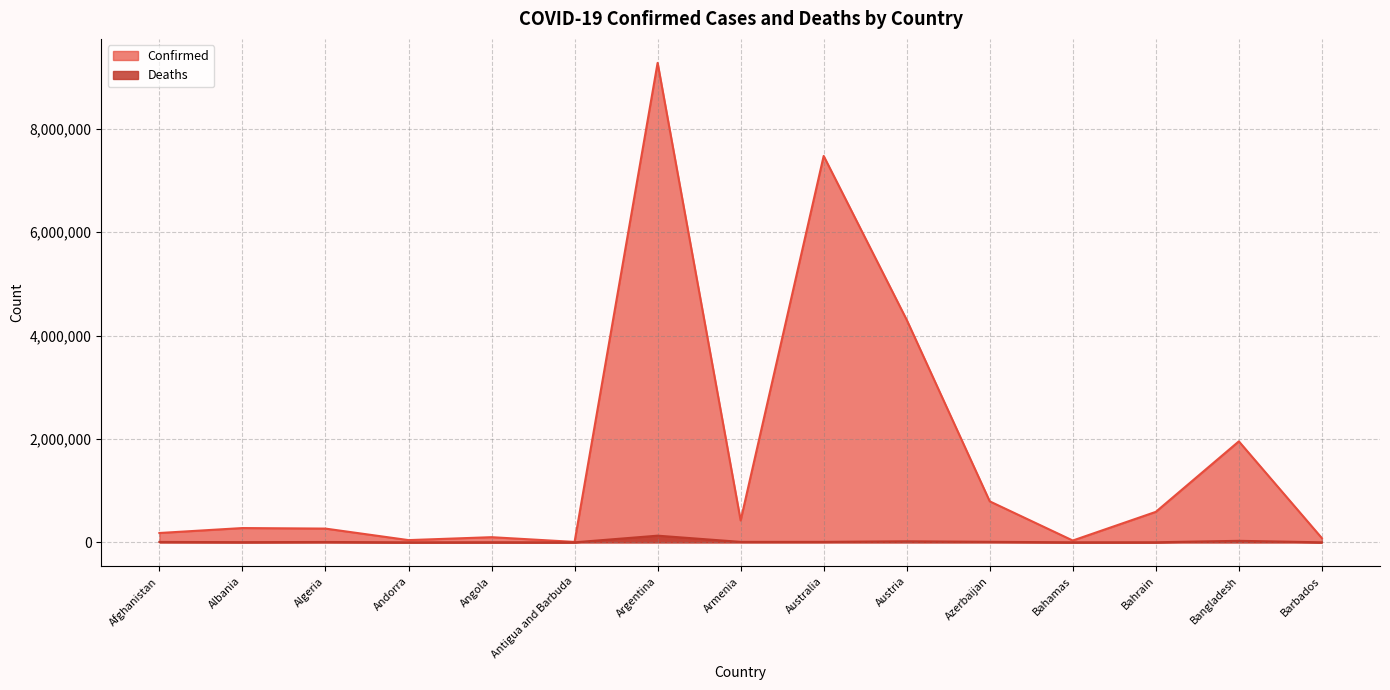

Reading right to left, what are all the values shown in this chart?

Confirmed: 81518	1953754	589809	35079	792785	4304326	7475637	423006	9276618	8378	99761	43067	265900	276415	180688
Deaths: 463	29131	1488	810	9713	19946	8802	8629	128973	138	1900	153	6875	3497	7709